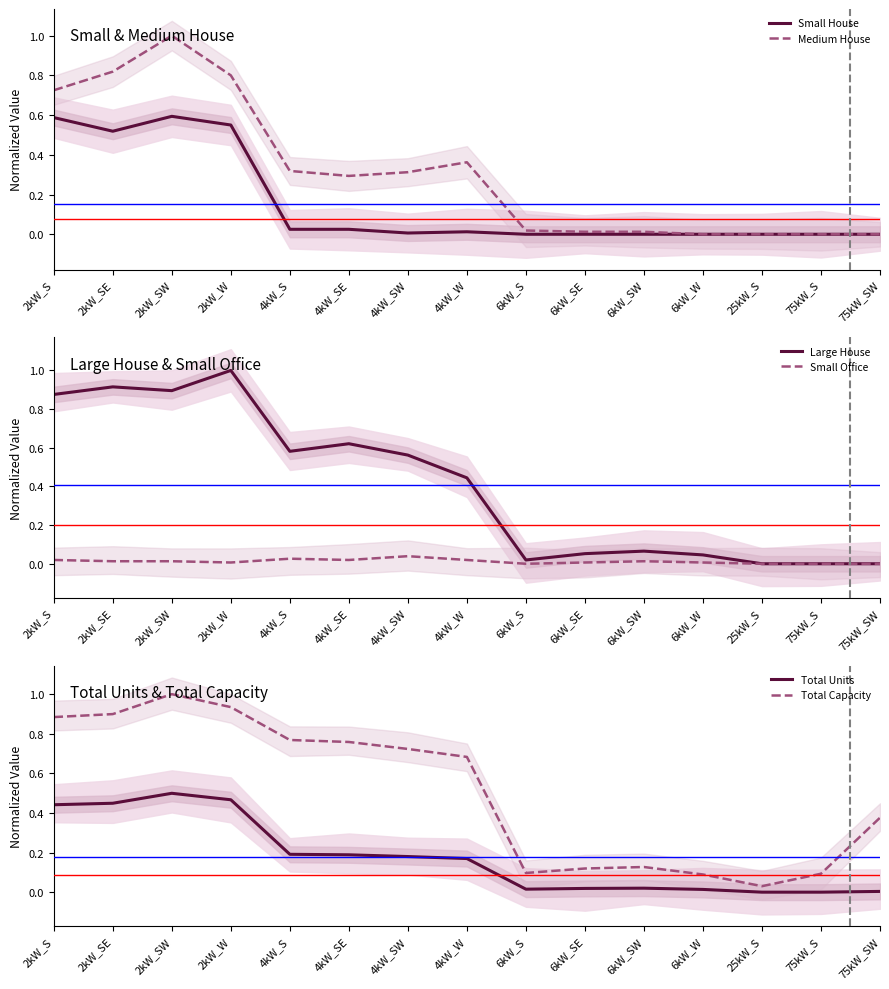

What are all the series names shown in the legend?

Small House, Medium House, Large House, Small Office, Total Units, Total Capacity